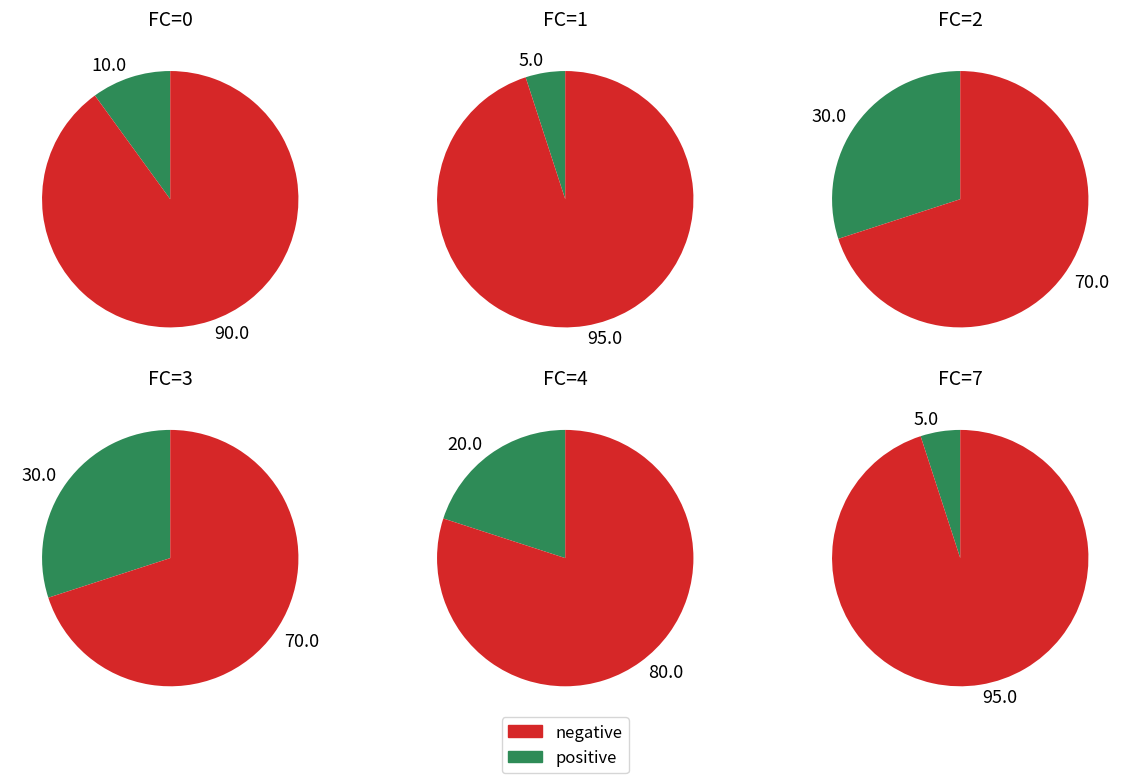

What percentage is NOT represented by 4?

80.0%